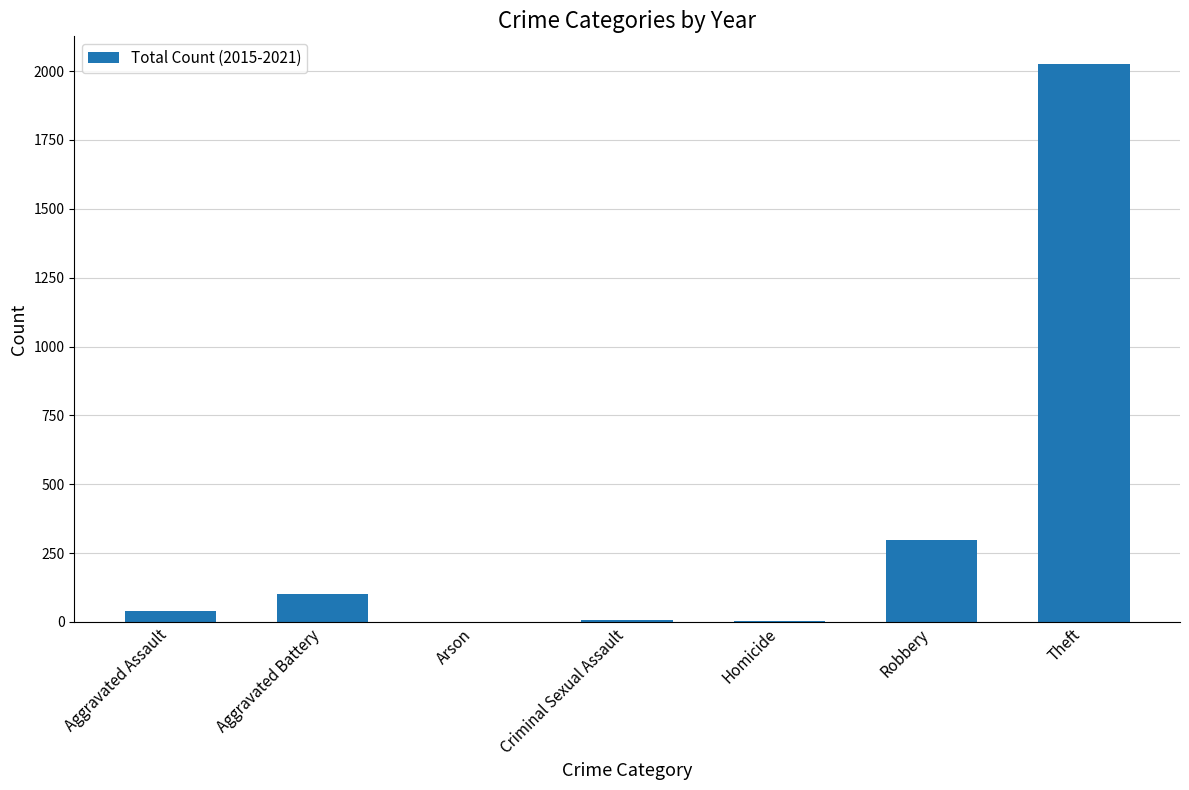

What is the sum of all values?

2477